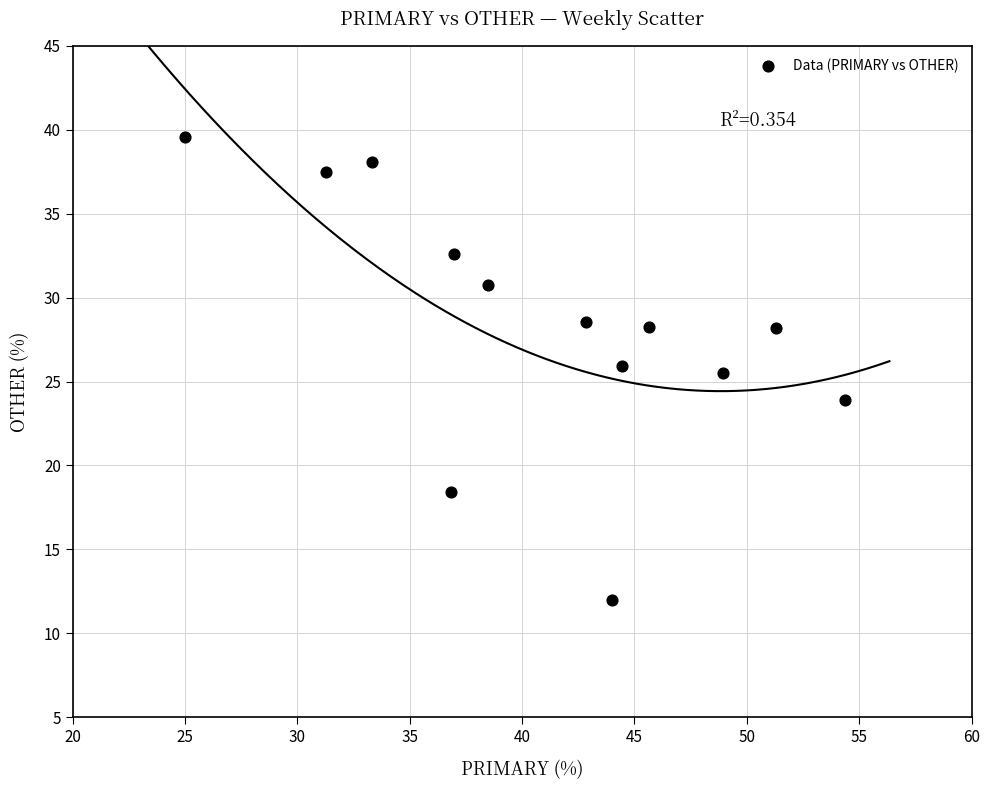

What is the range of X values (max minus min)?

29.3